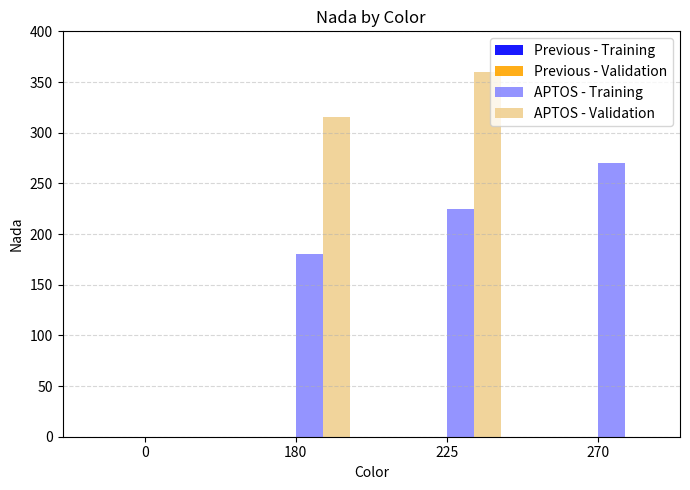

Between 0 and 225, which series saw the biggest shift?

APTOS - Validation